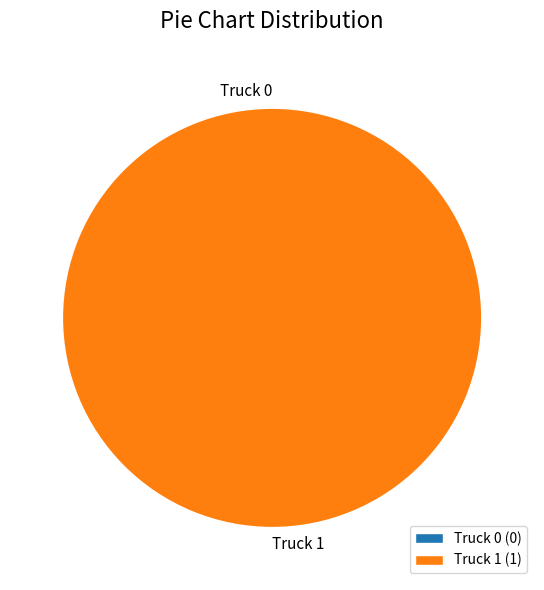

How many slices are in this pie chart?

2